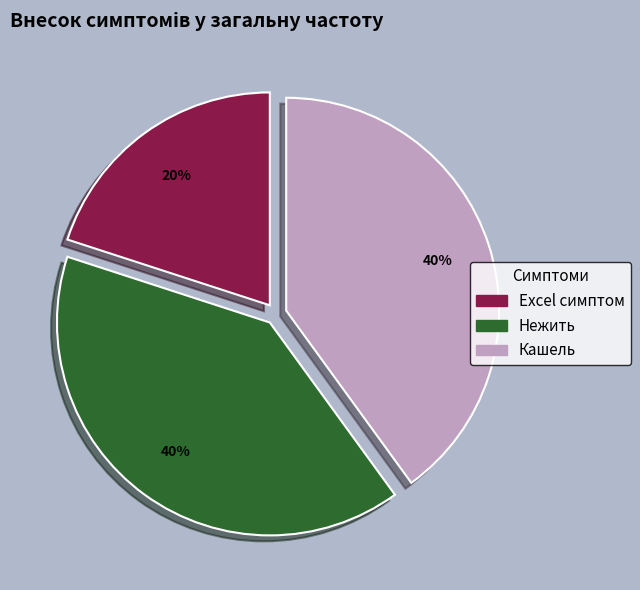

To the nearest percent, what portion does Нежить represent?

40%